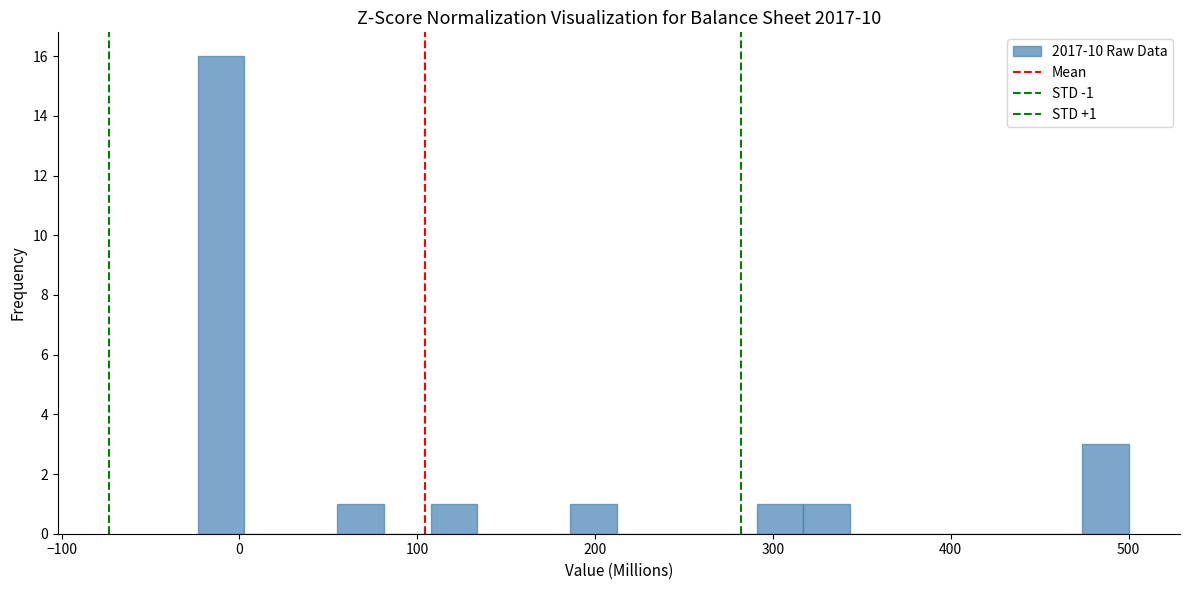

Around what value on the x-axis is the tallest bar? Give the approximate position of its centre, as read against the axis.

-10